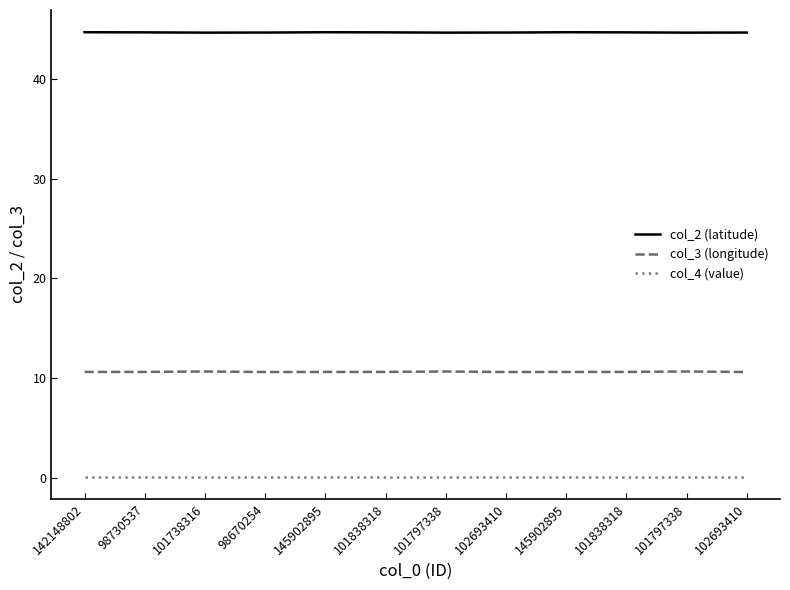

At which label does col_2 (latitude) reach its minimum?

101738316